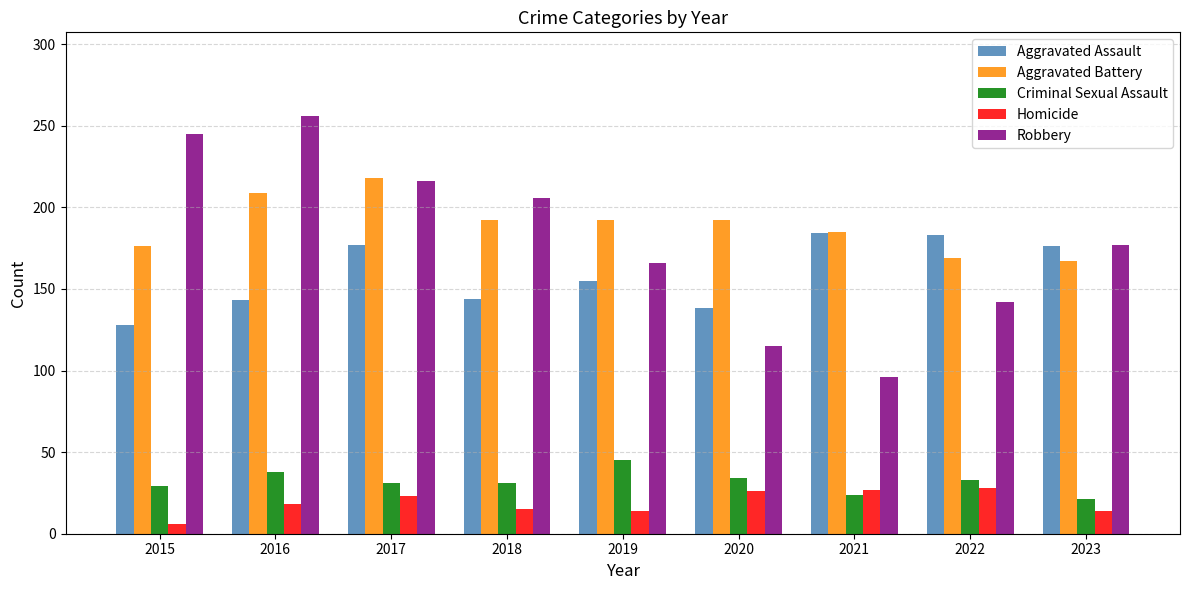

What are all the series names shown in the legend?

Aggravated Assault, Aggravated Battery, Criminal Sexual Assault, Homicide, Robbery